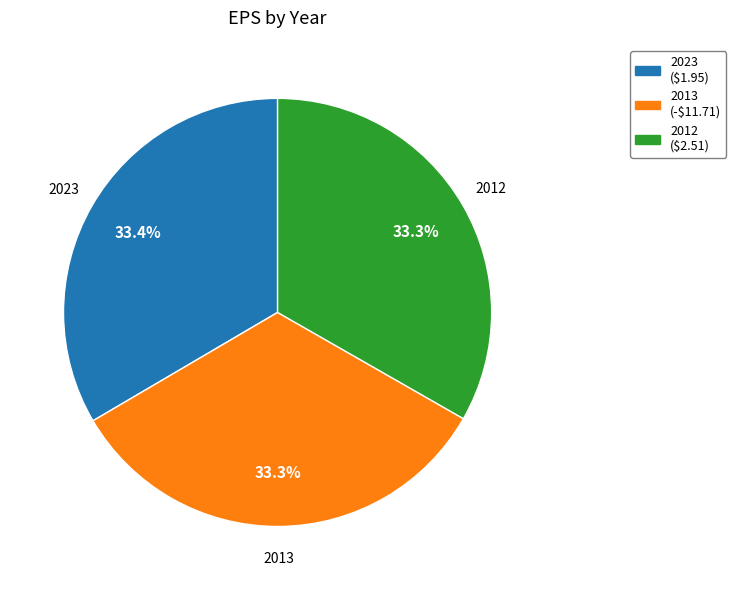

What is the total percentage of 2012 and 2013?

66.6%